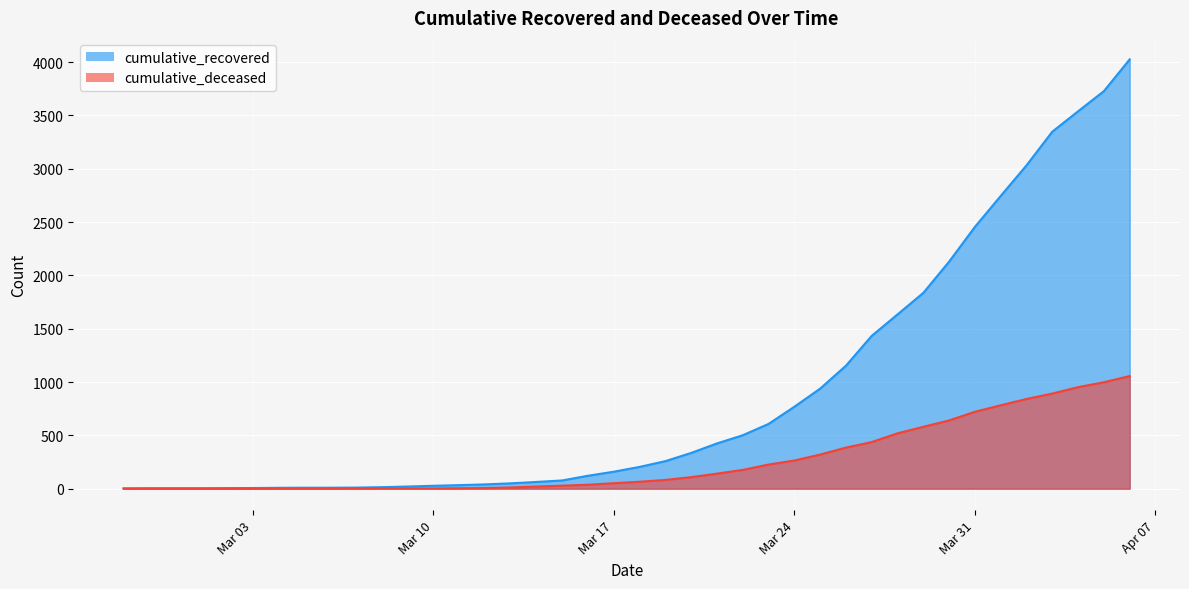

The value of cumulative_recovered at Mar 24 is 301. True or false?

False